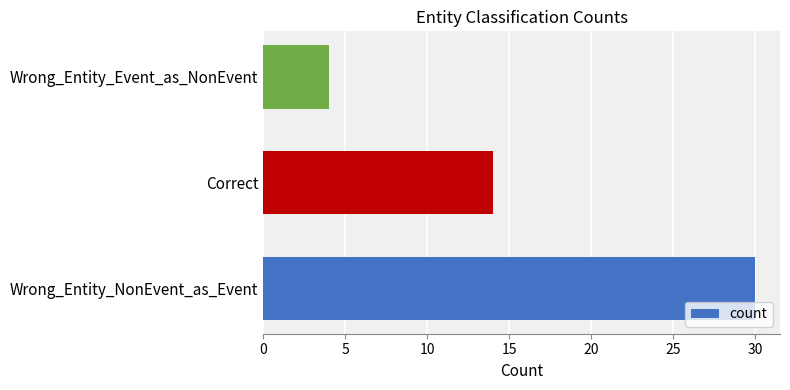

List the labels in order of value, largest first.

Wrong_Entity_NonEvent_as_Event, Correct, Wrong_Entity_Event_as_NonEvent